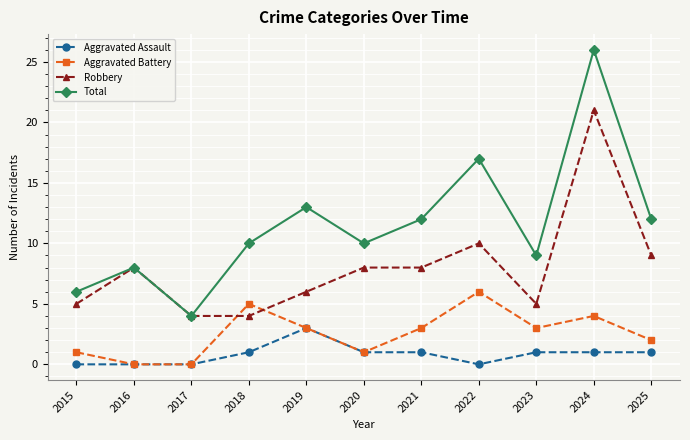

Which series has the largest total across all categories?

Total